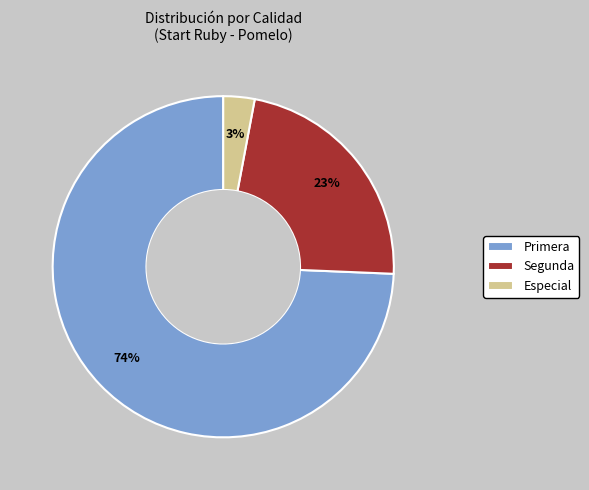

Which category has the biggest portion of the pie?

Primera